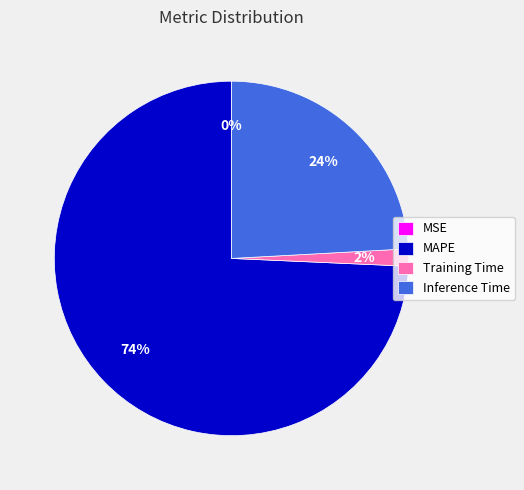

Between MAPE and Inference Time, which is larger?

MAPE